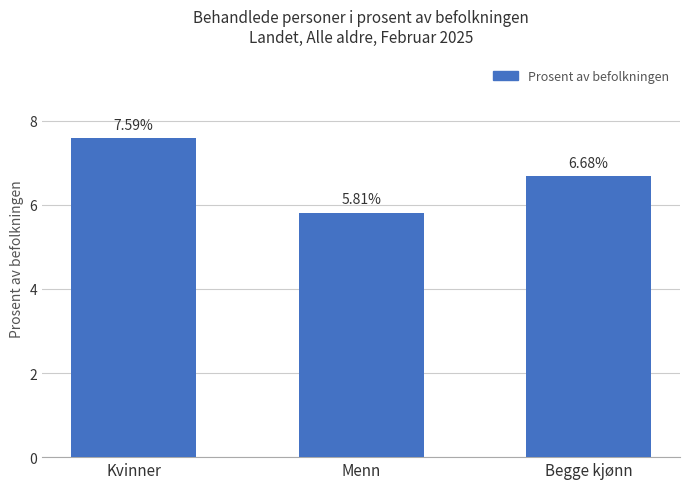

What value does the data have at Kvinner?

7.6